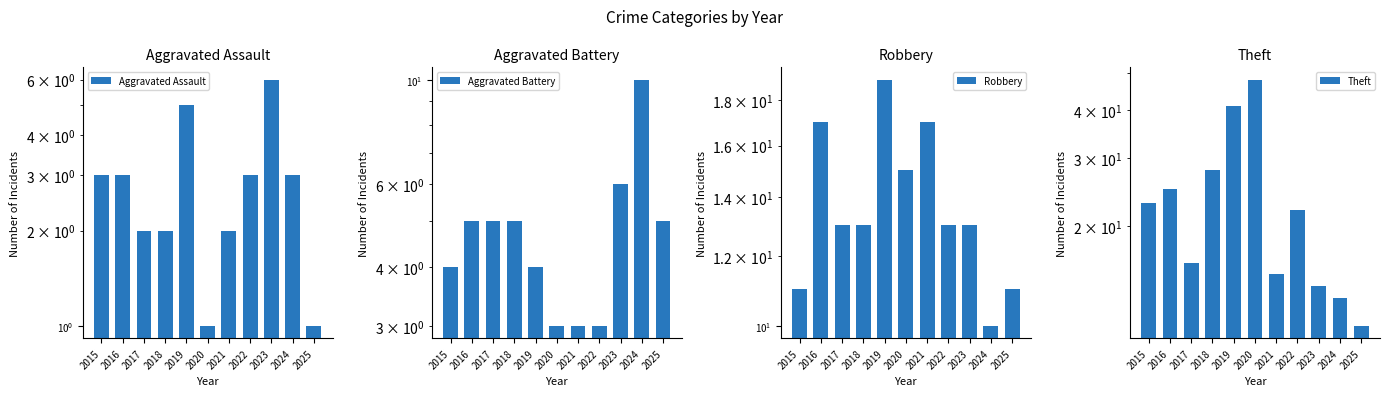

What is the value of the Robbery bar at the 10th from the left?

10